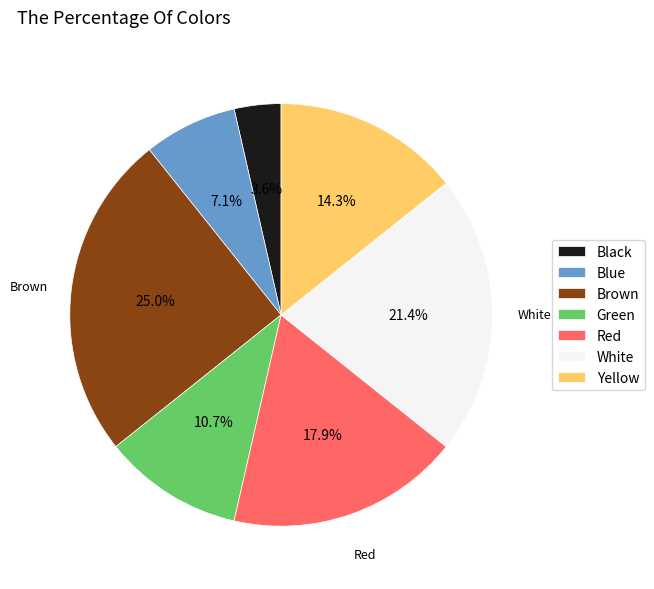

To the nearest percent, what is the difference between the largest and smallest slice percentages?

21%